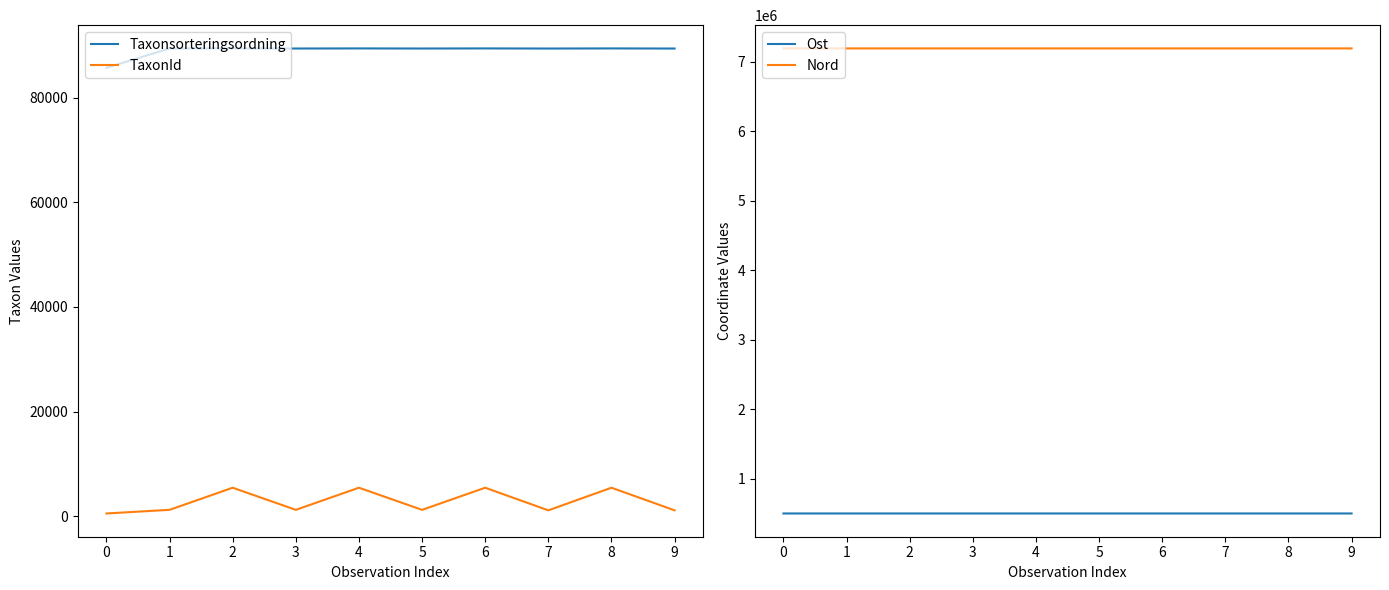

At 4, list the series in order from smallest to largest.

TaxonId, Taxonsorteringsordning, Ost, Nord